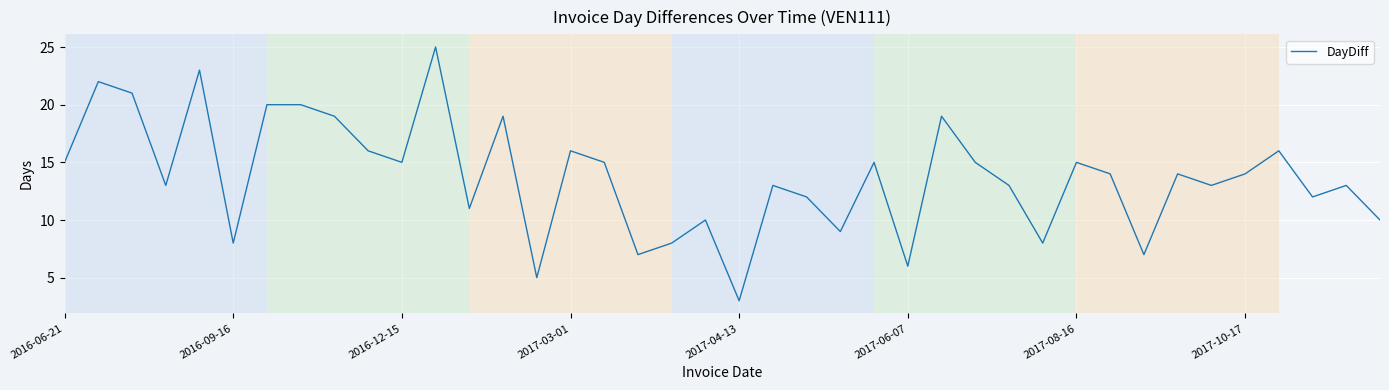

What is the difference between the maximum and minimum values?

22